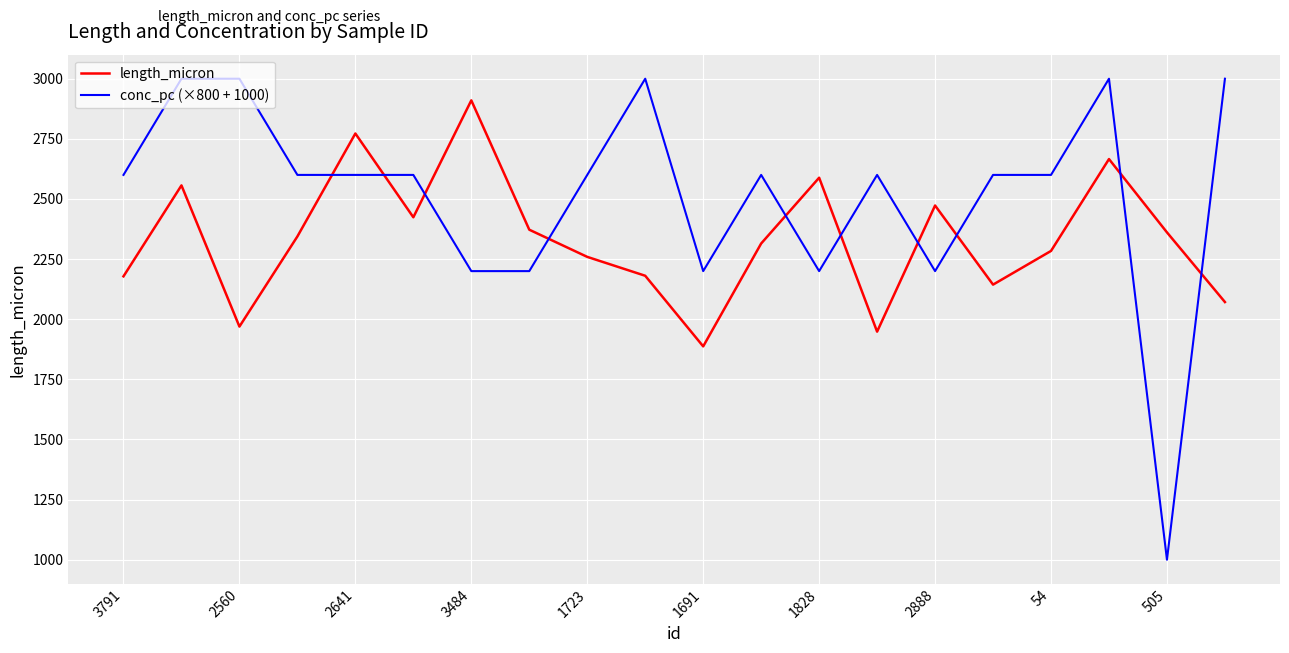

Which series ends up on top after the final intersection of conc_pc (×800 + 1000) and length_micron?

conc_pc (×800 + 1000)